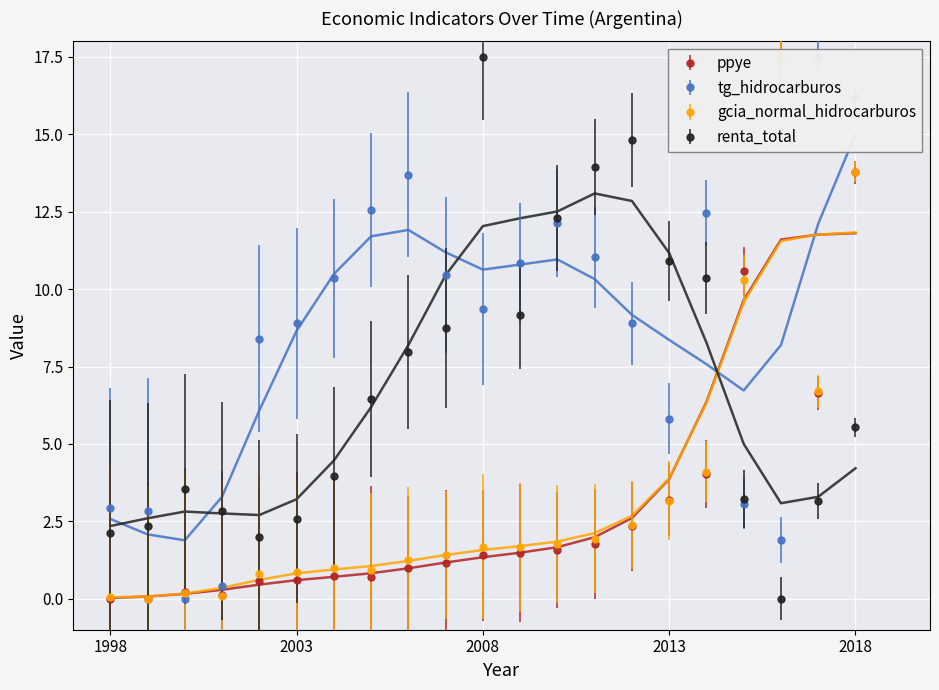

True or false: ppye and tg_hidrocarburos cross at least once.

True